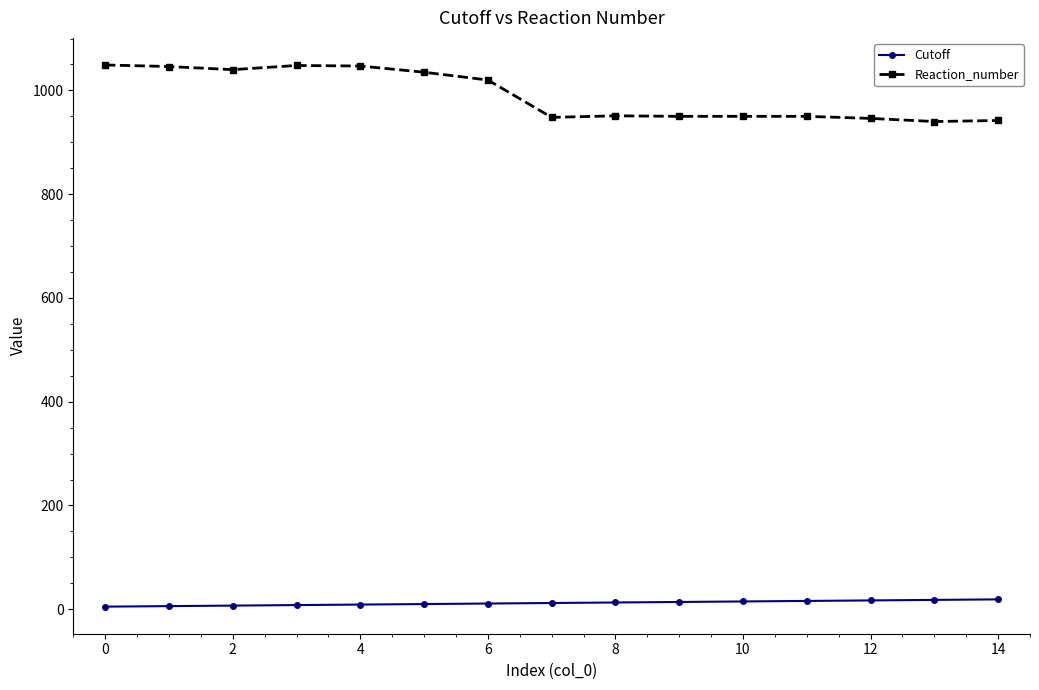

True or false: Reaction_number and Cutoff intersect in this chart.

False